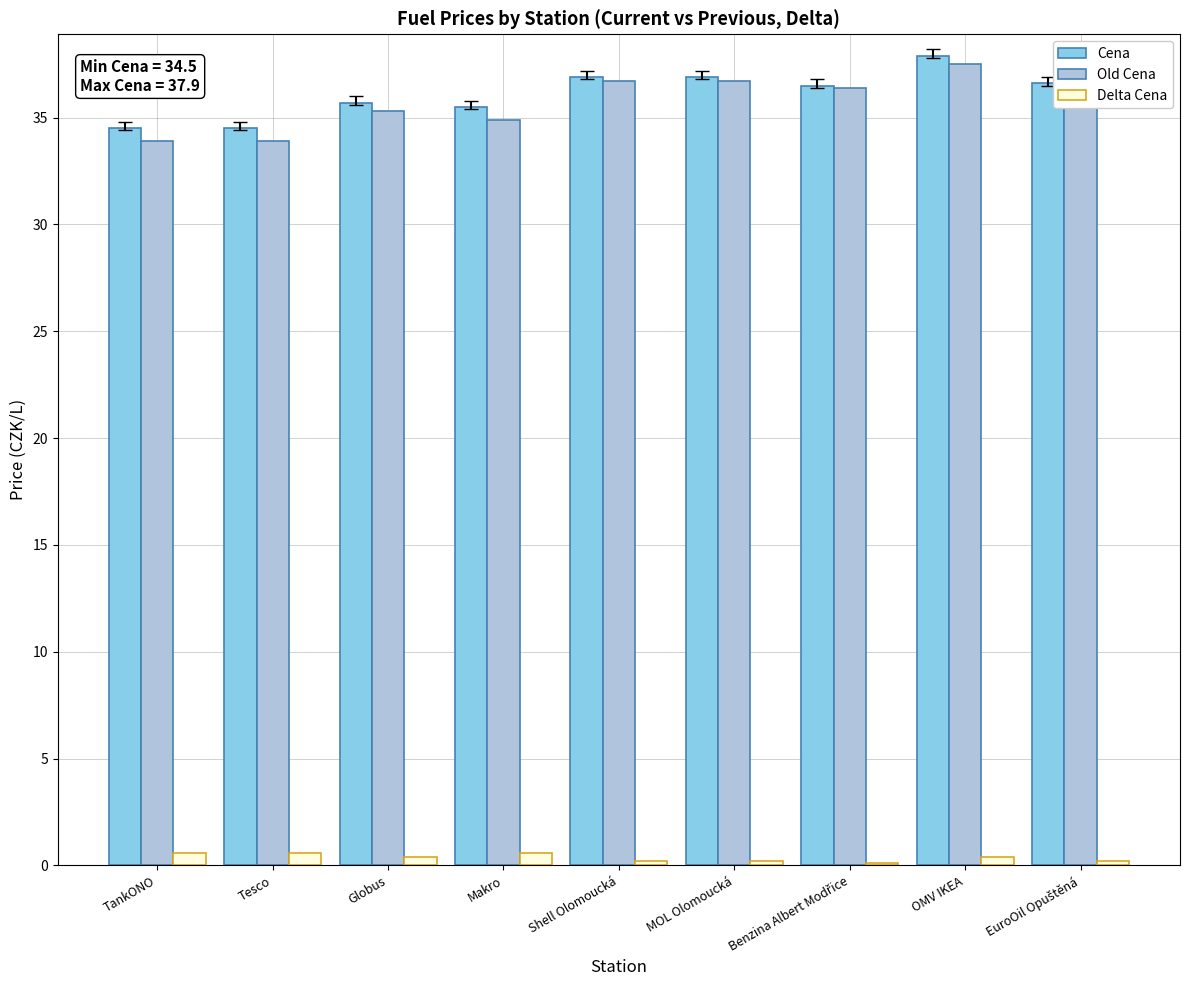

What is the highest value of the Old Cena series?

37.5